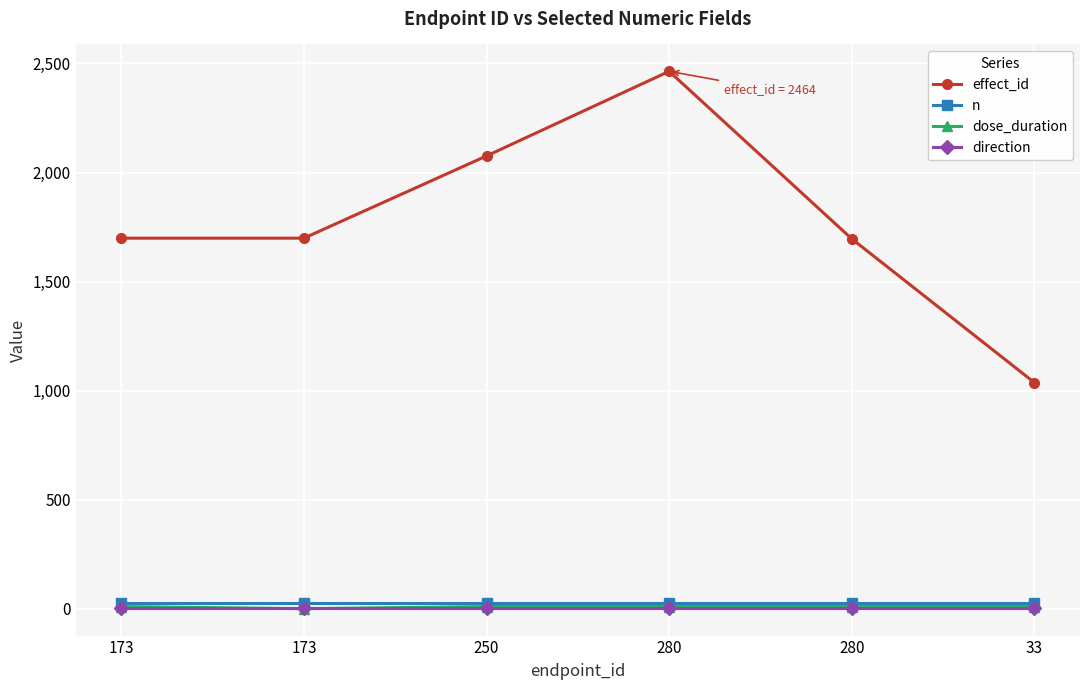

What are all the series names shown in the legend?

effect_id, n, dose_duration, direction